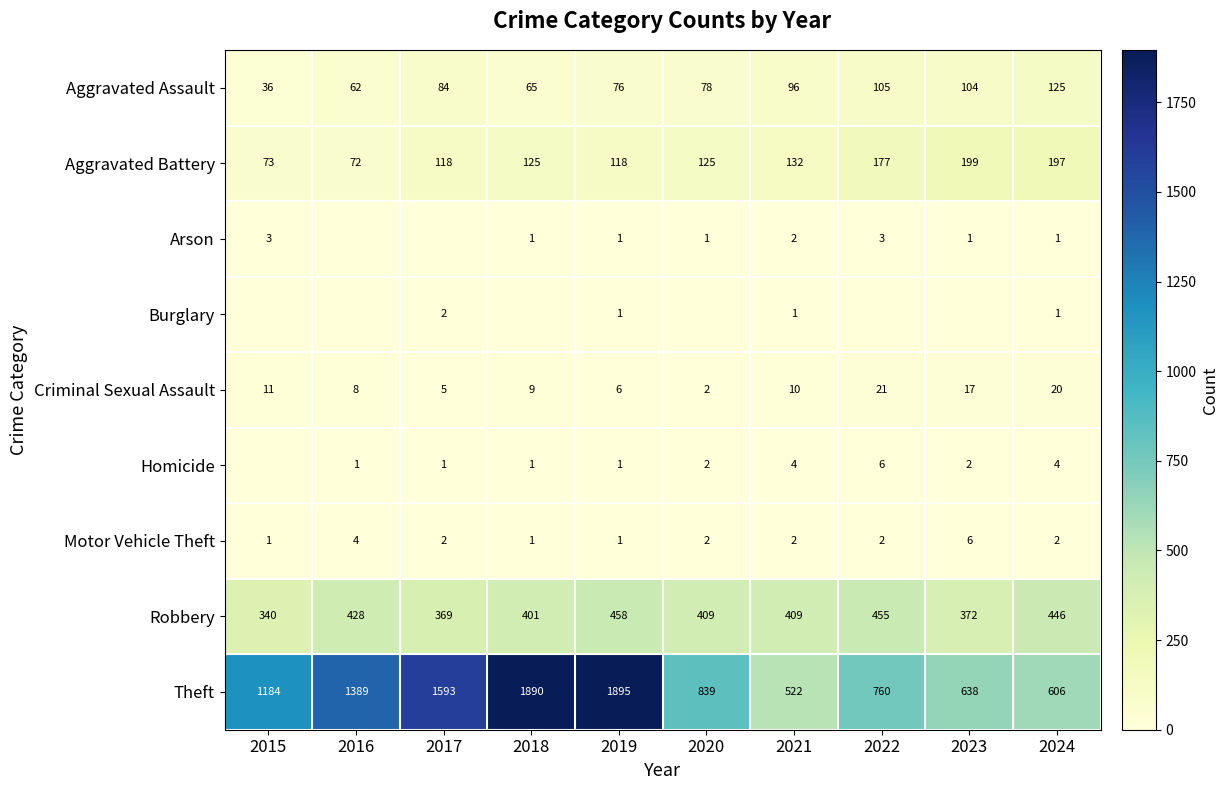

True or false: Criminal Sexual Assault has a value of 17 at 2023.

True